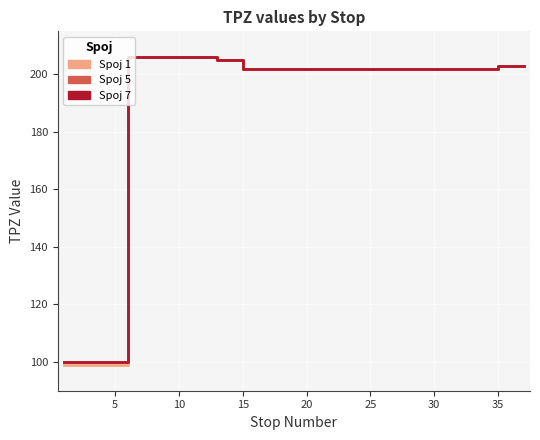

Does the chart display data point markers on the line(s)?

No